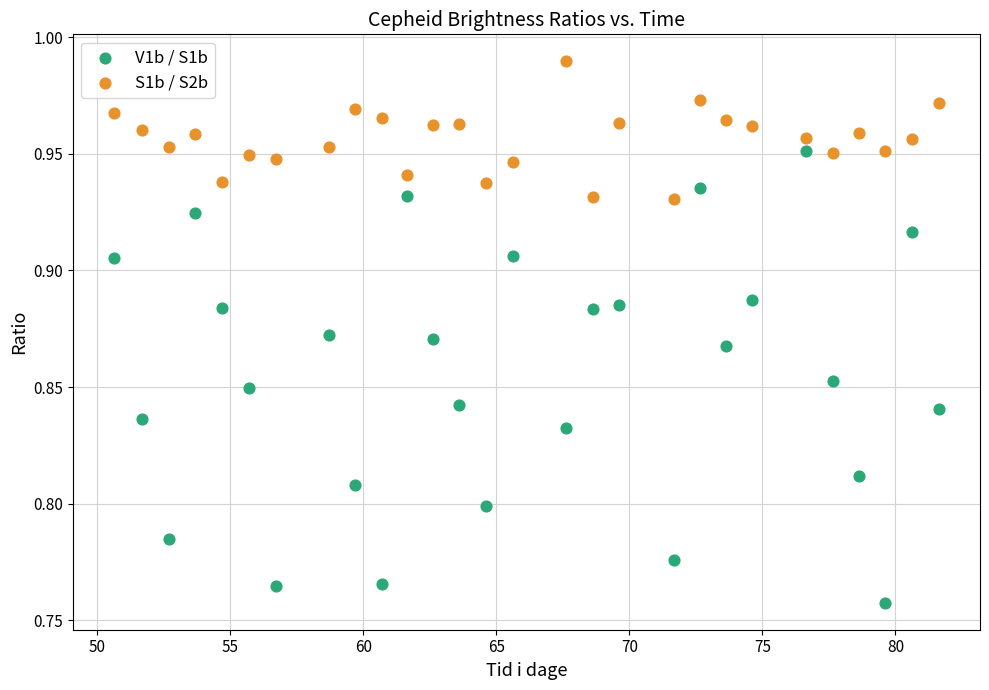

Which series has the widest spread of Y values?

V1b / S1b